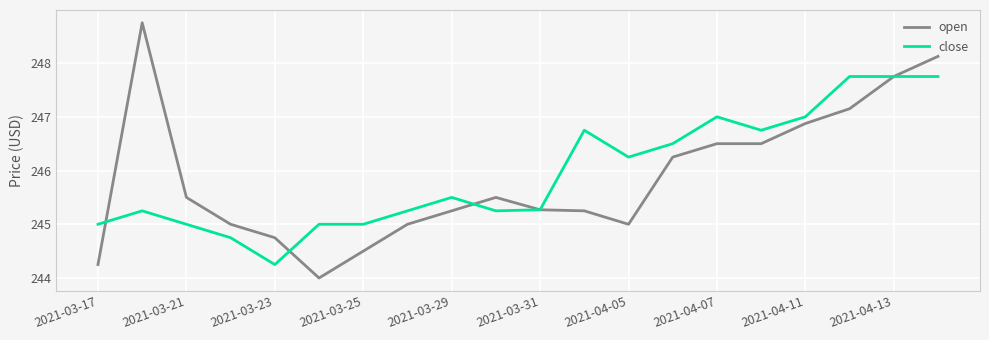

Rank the series by their maximum value, from lowest to highest.

close, open